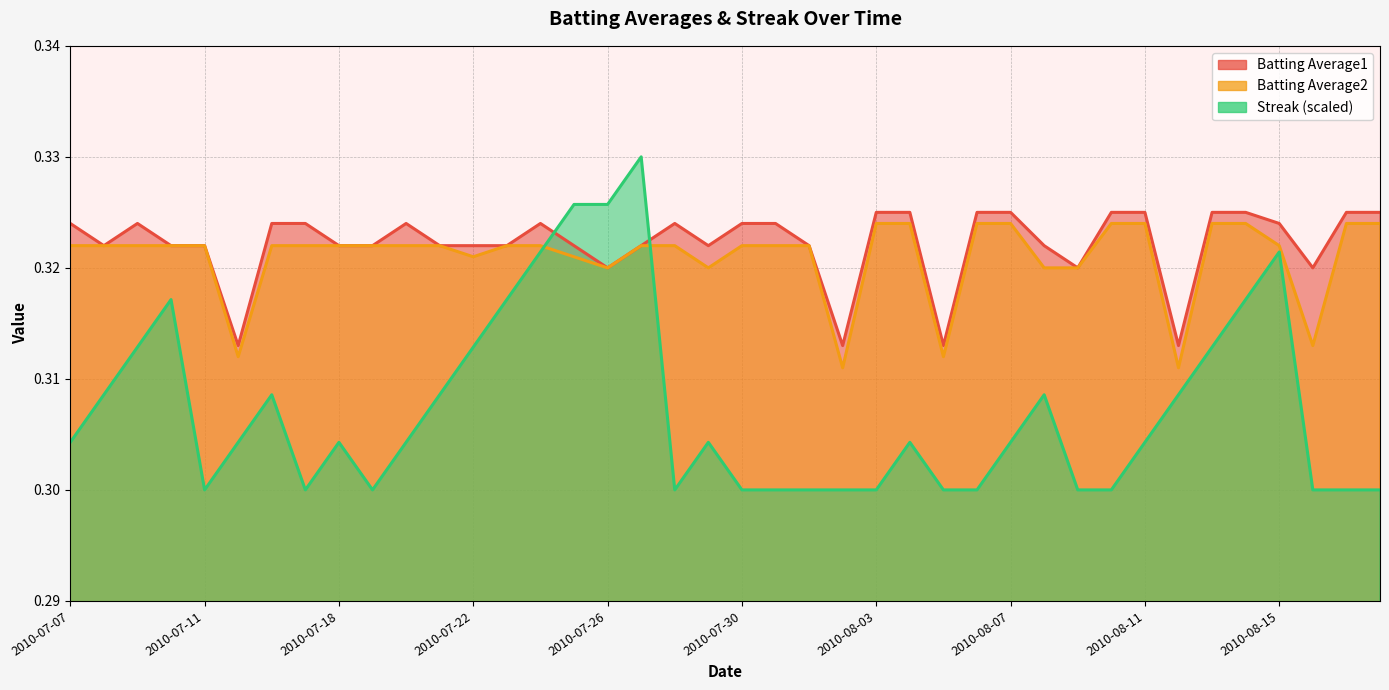

The Batting Average2 series shows 0.3 at 2010-07-07. True or false?

True